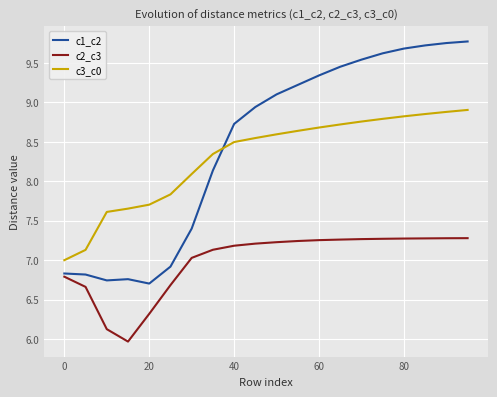

True or false: c3_c0 and c2_c3 cross at least once.

False